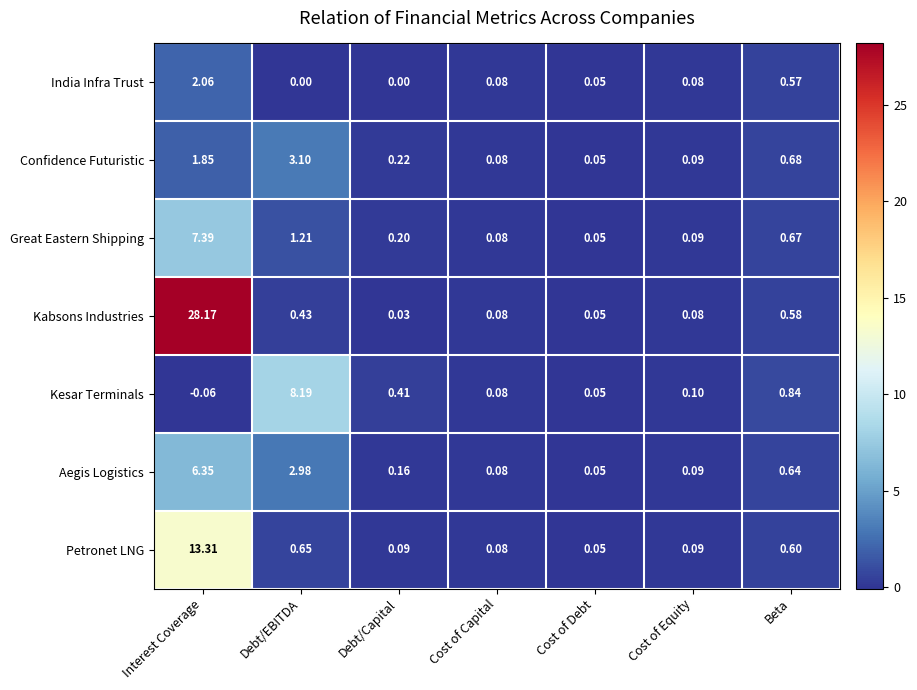

Rank the series by their maximum value, from highest to lowest.

Kabsons Industries, Petronet LNG, Kesar Terminals, Great Eastern Shipping, Aegis Logistics, Confidence Futuristic, India Infra Trust